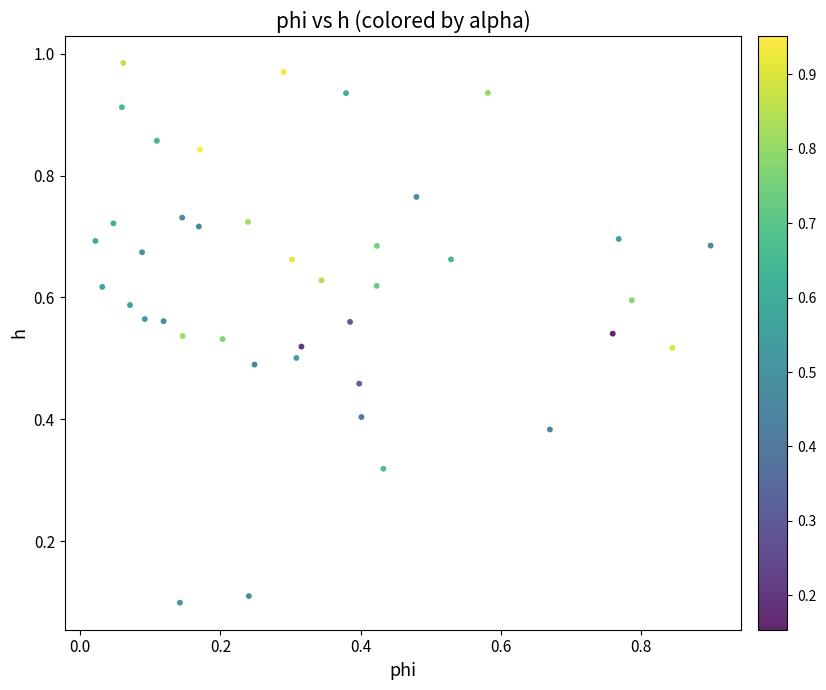

How many points are shown in the scatter plot?

40